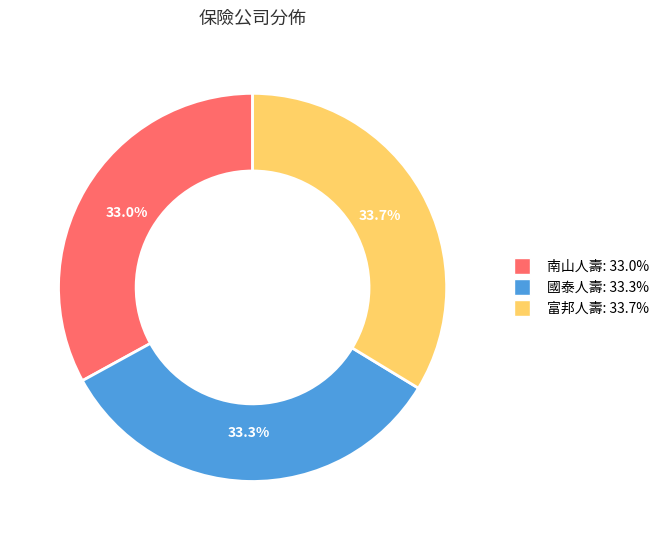

What is the total percentage of 國泰人壽 and 富邦人壽?

67.0%